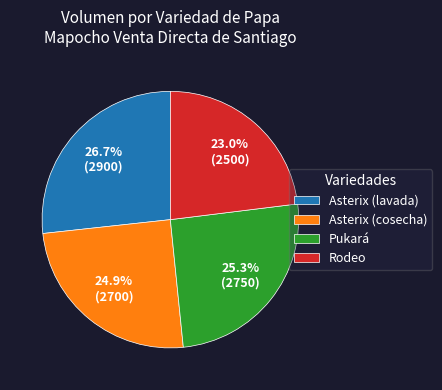

How many segments does this pie chart have?

4